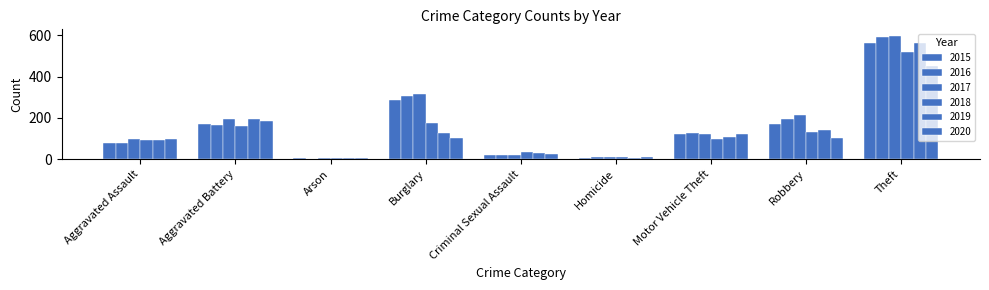

At which label does 2019 first exceed 107?

Aggravated Battery